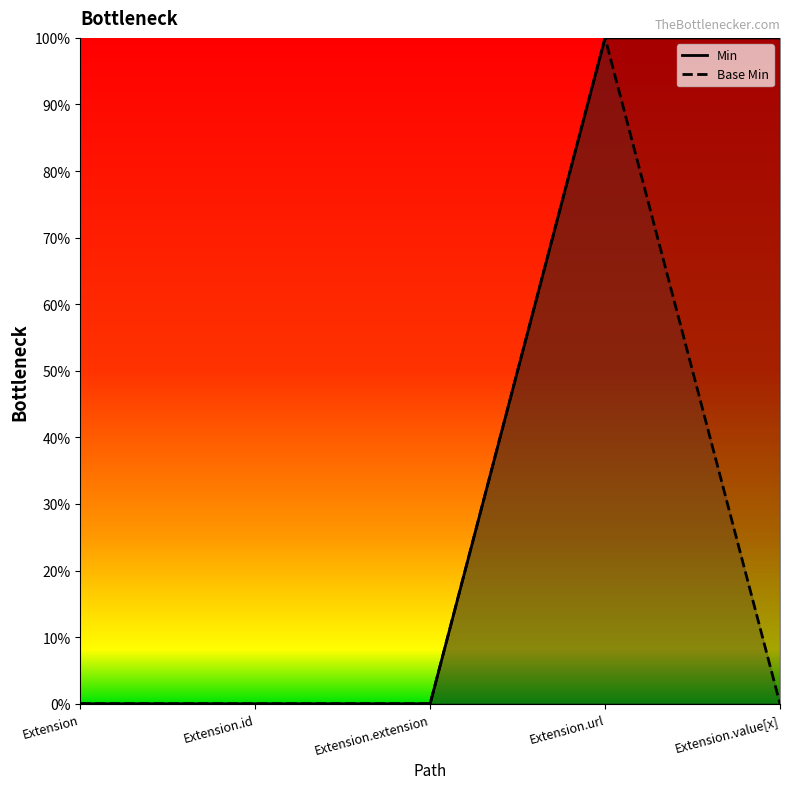

Between Extension.url and Extension, which is larger?

Extension.url